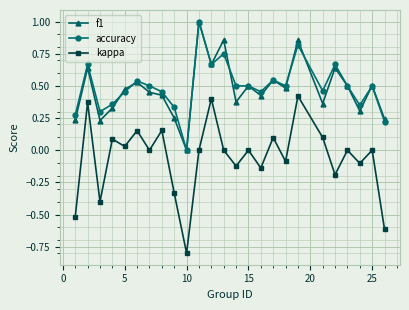

What are all the series names shown in the legend?

f1, accuracy, kappa